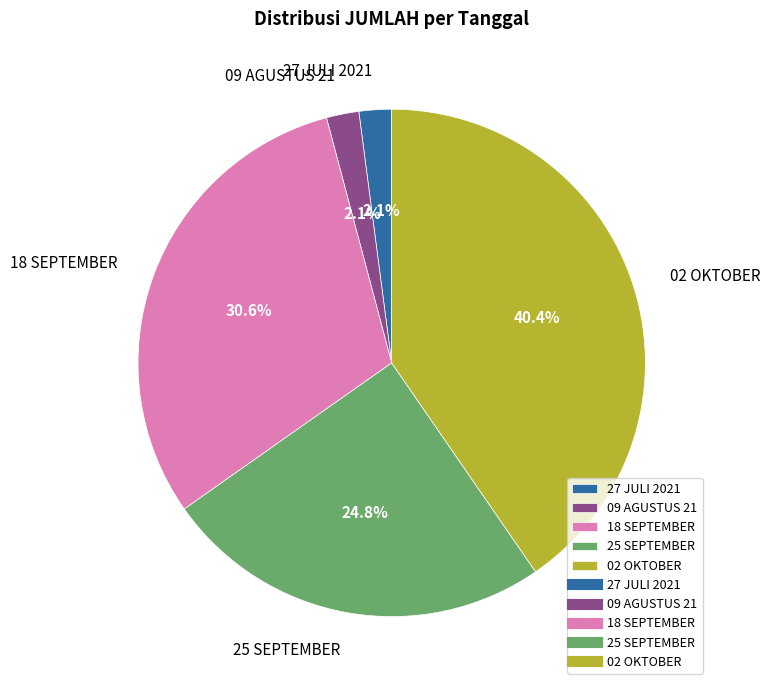

How many slices are in this pie chart?

5